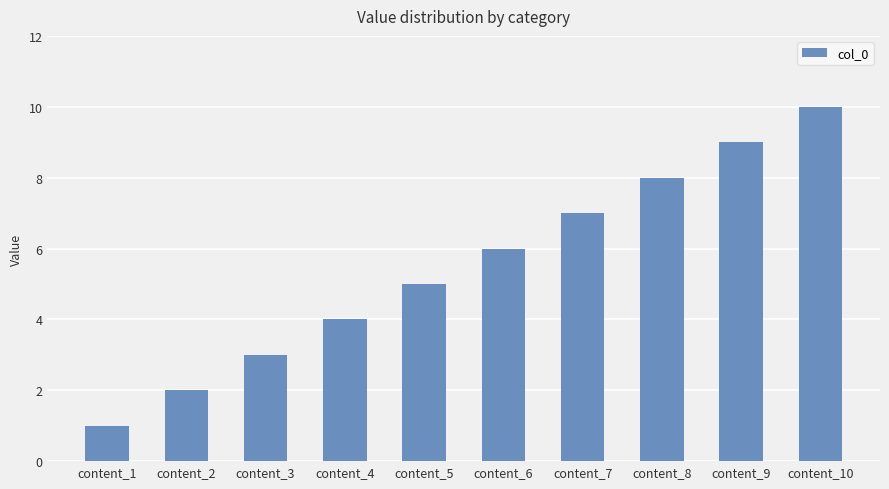

What is the ratio of the value at content_3 to the value at content_10?

0.3